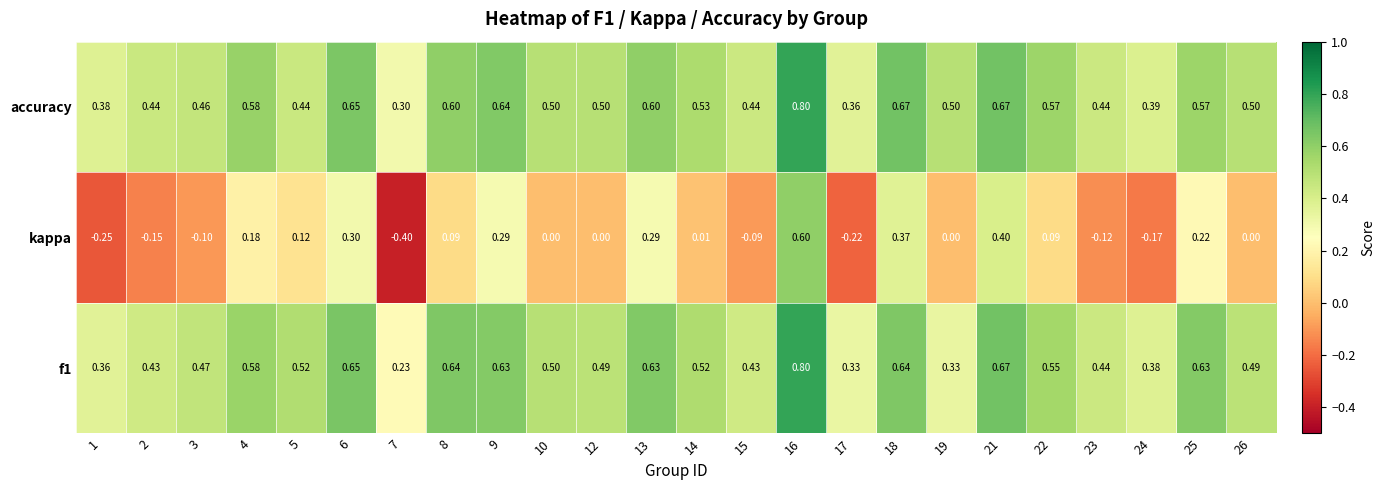

Which series has the largest total across all categories?

accuracy